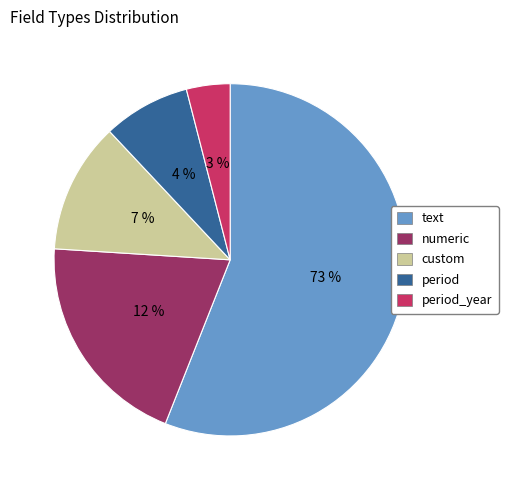

To the nearest percent, what is the difference between the largest and smallest slice percentages?

52%